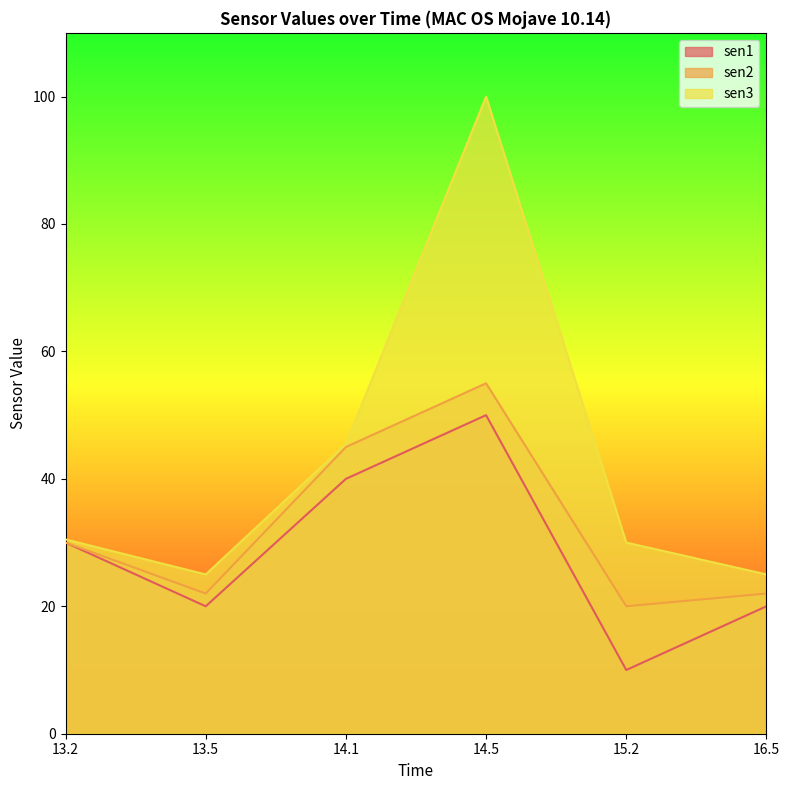

At which label is sen3 closest to 62?

14.1